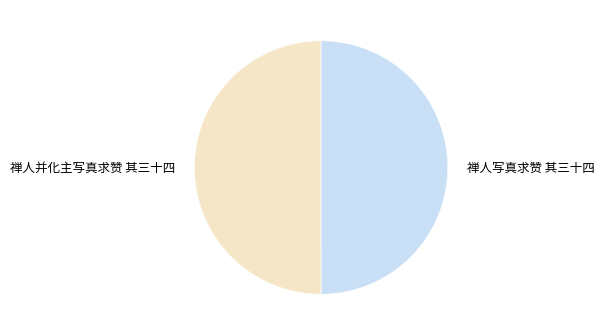

Do 禅人写真求赞 其三十四 and 禅人并化主写真求赞 其三十四 together represent more than half of the pie?

Yes